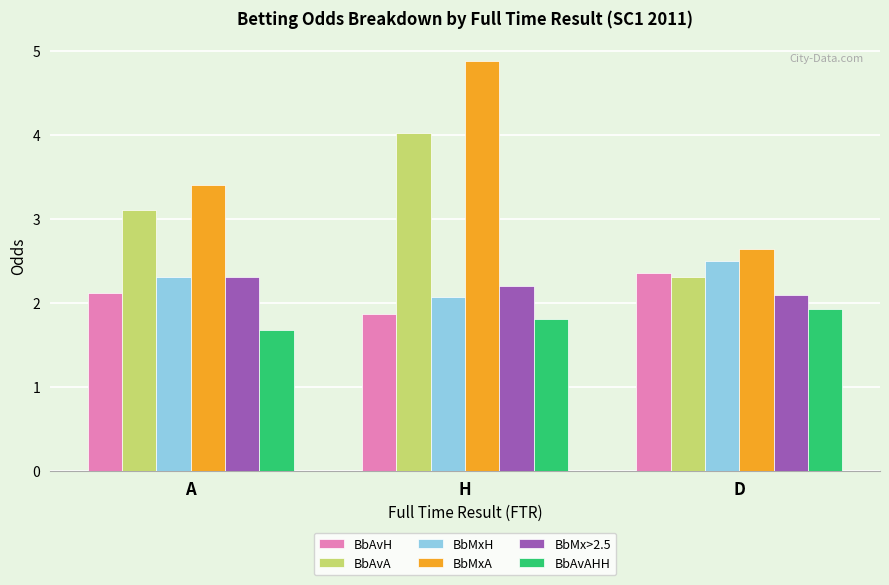

What is the average value of the BbAvAHH series?

1.8